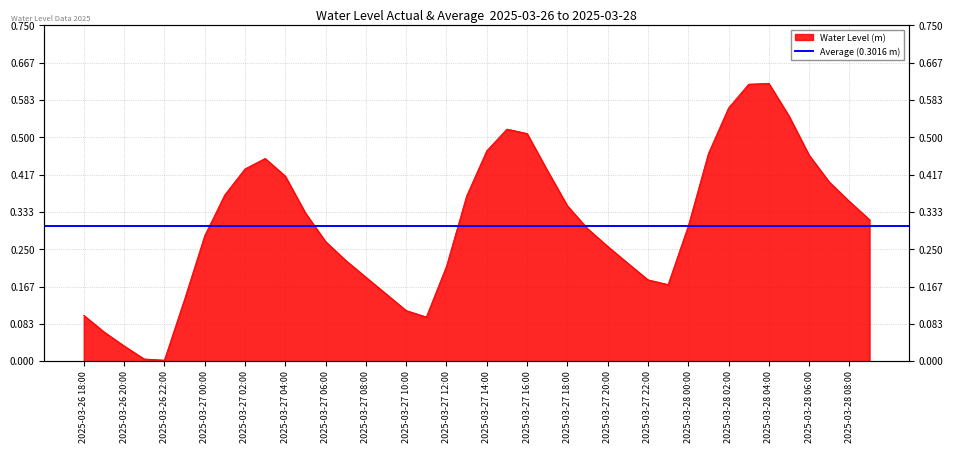

What is the value of the 31st point from the left?

0.3